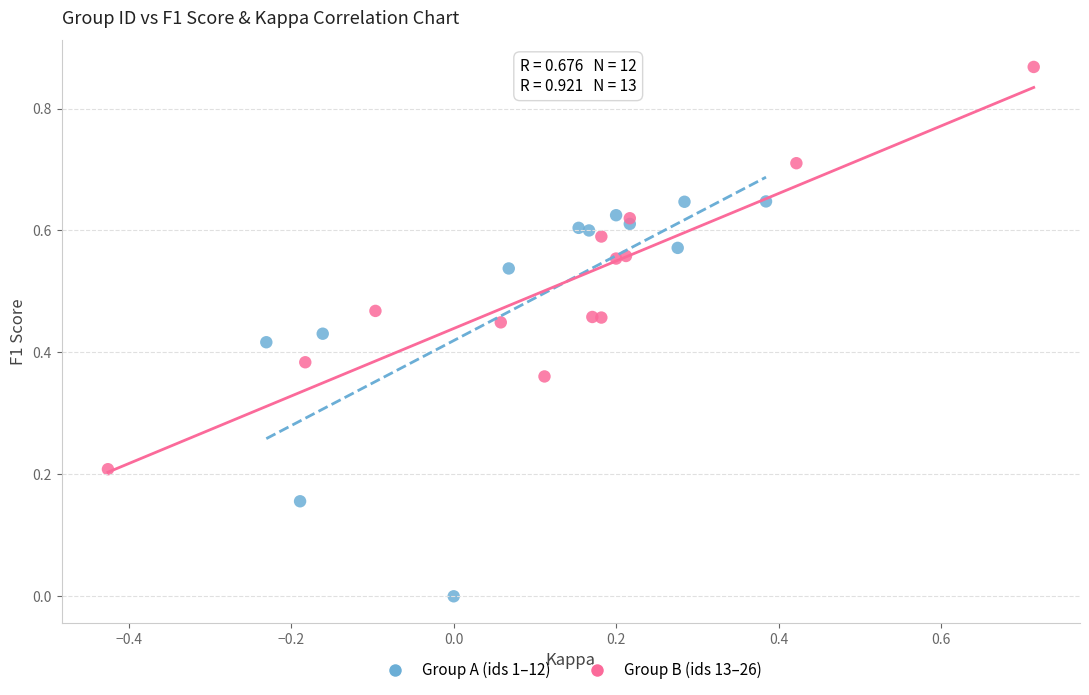

Which series contains the highest Y value?

Group B (ids 13–26)